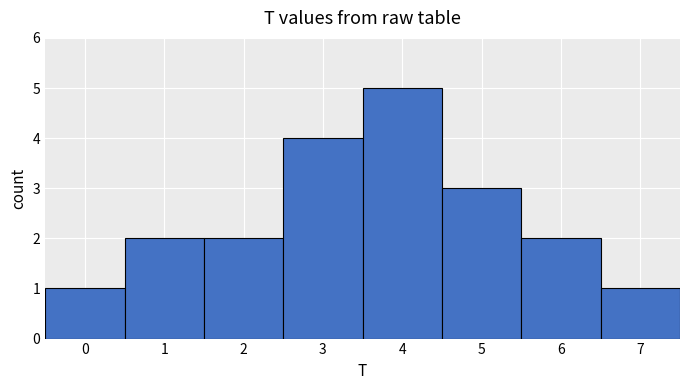

What is the height of the bar covering 4.5 to 5.5 on the x-axis? The values are not printed on the chart, so give them approximately, as read against the axis.

3